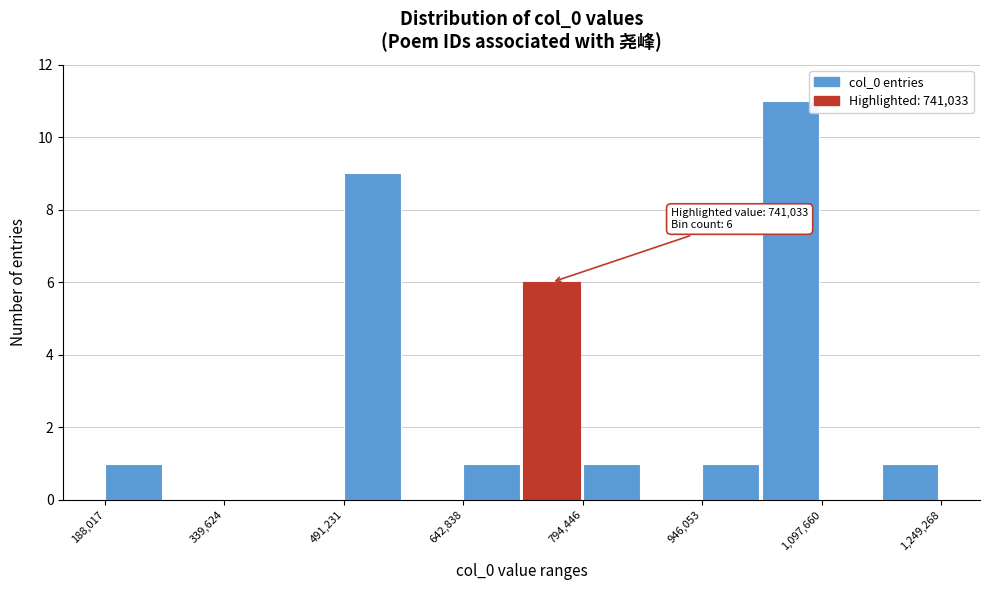

Around what value on the x-axis is the tallest bar? Give the approximate position of its centre, as read against the axis.

1060000